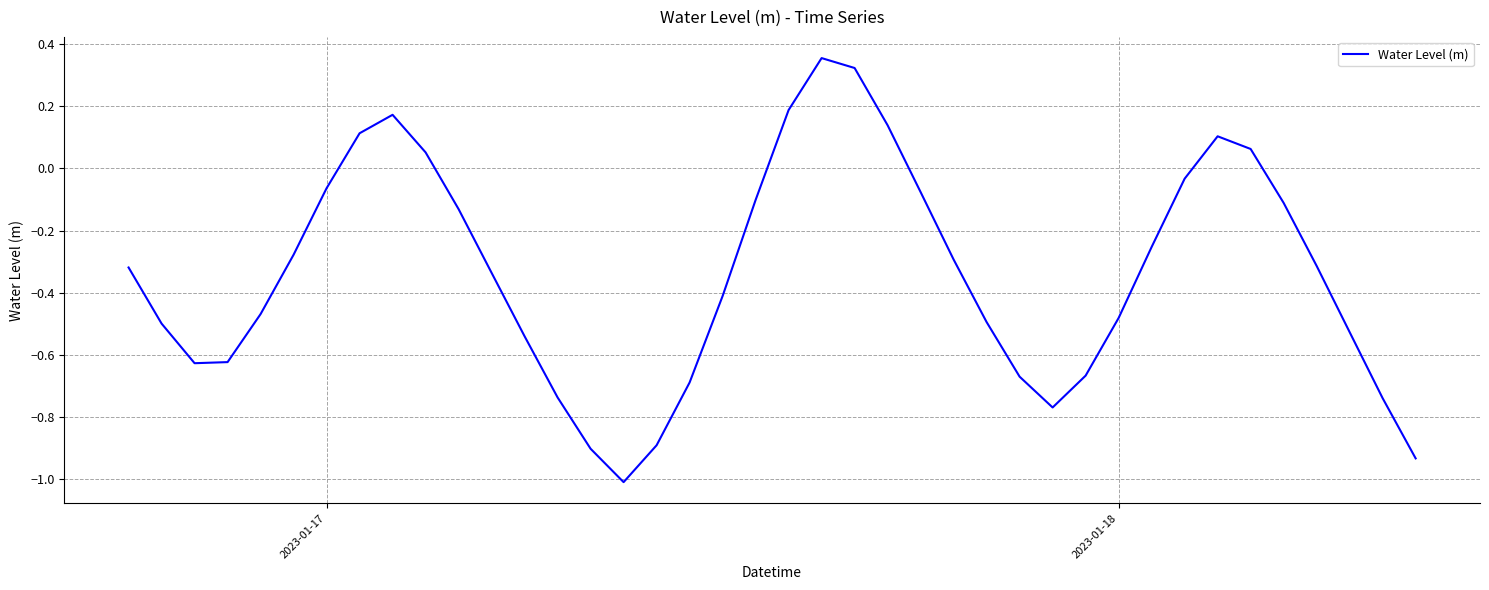

What is the difference between the maximum and minimum values?

1.4